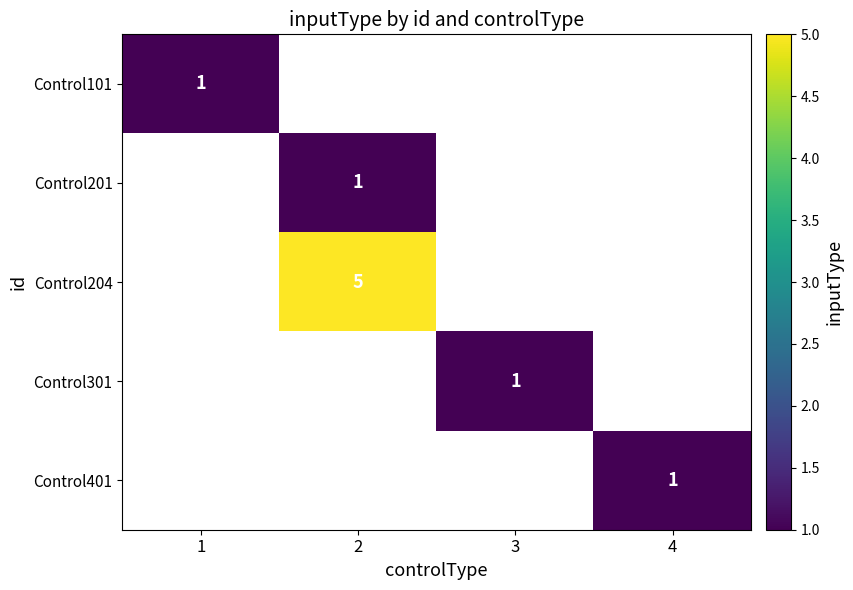

Between 3 and 1, which is larger?

1